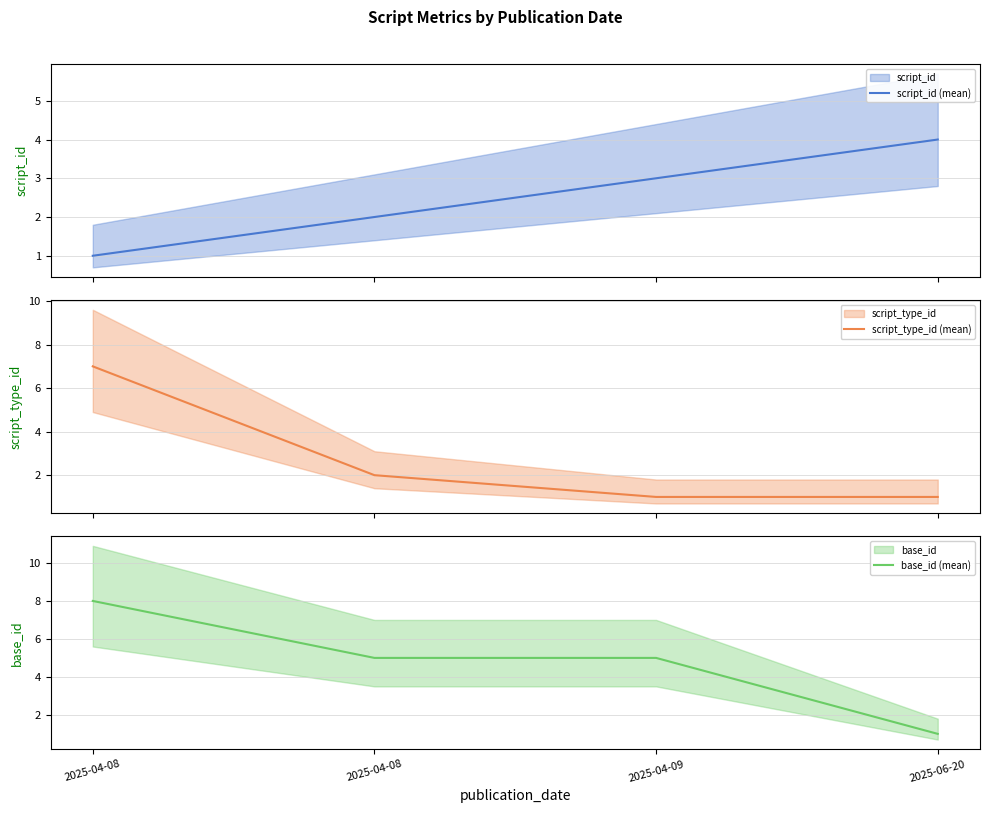

Is the value of script_id (mean) at 2025-04-08 greater than the value of script_type_id (mean) at 2025-04-08?

No